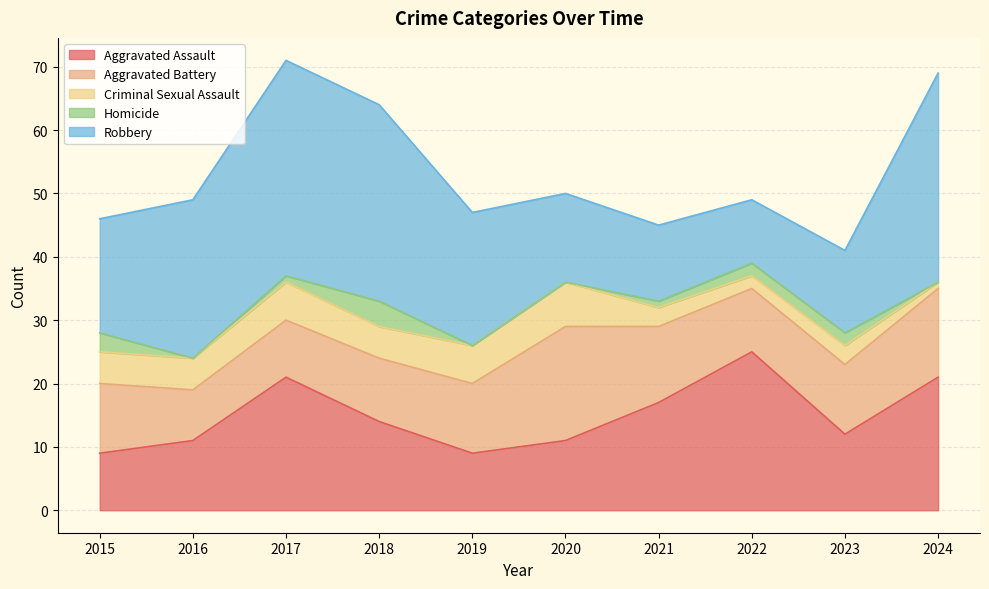

At 2018, list the series in order from smallest to largest.

Homicide, Criminal Sexual Assault, Aggravated Battery, Aggravated Assault, Robbery